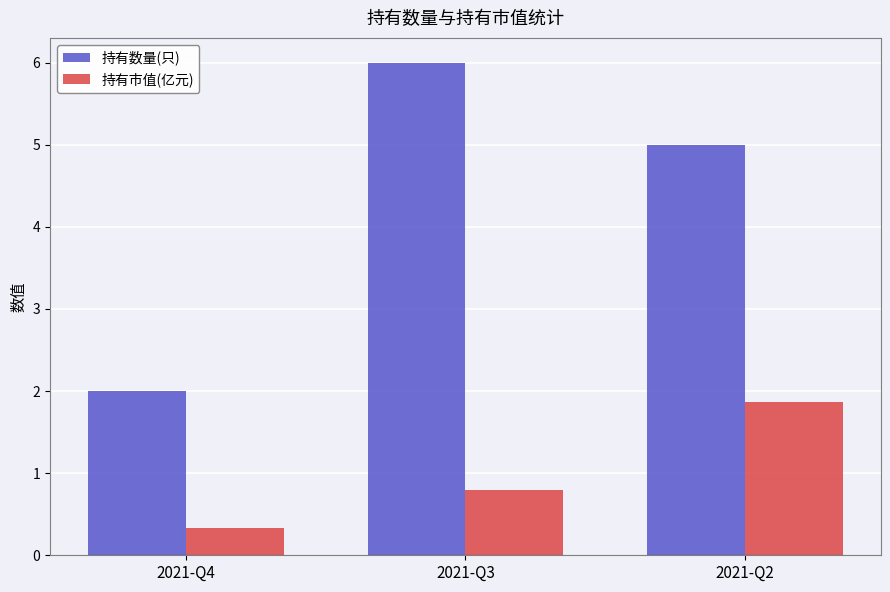

Which series has the widest spread of values?

持有数量(只)